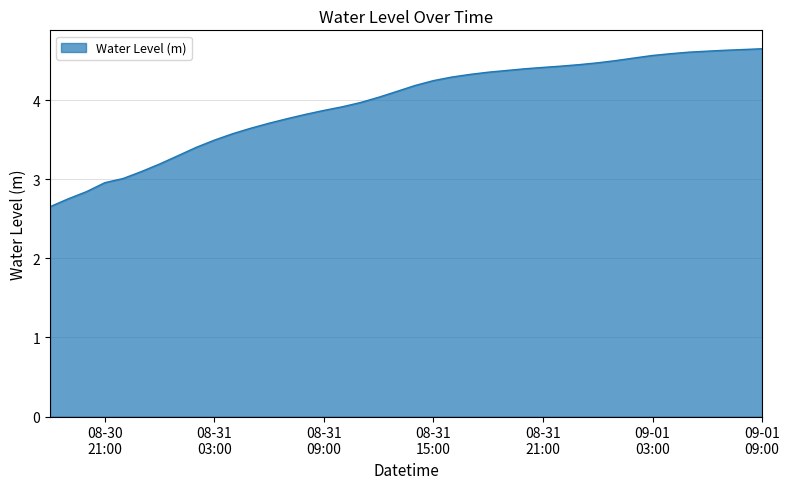

What is the minimum value shown in the chart?

2.7